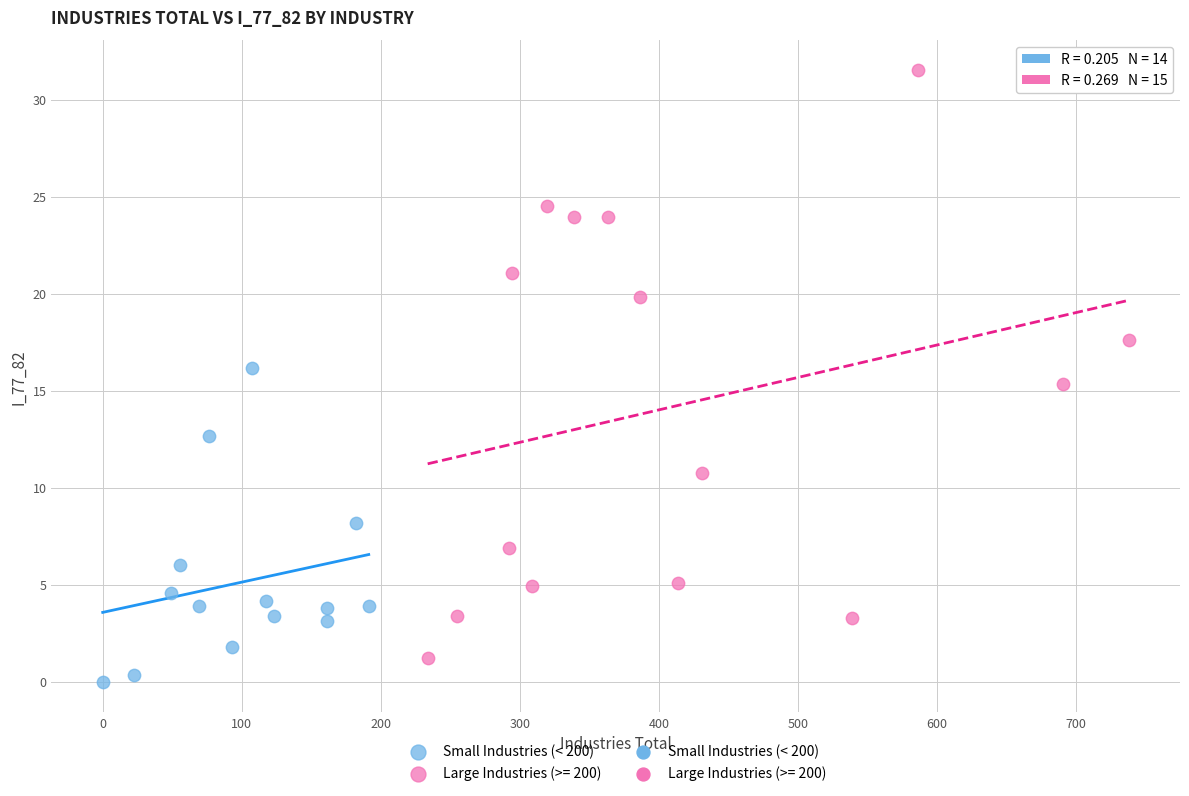

Which series has the largest Y range (max minus min)?

Large Industries (>= 200)